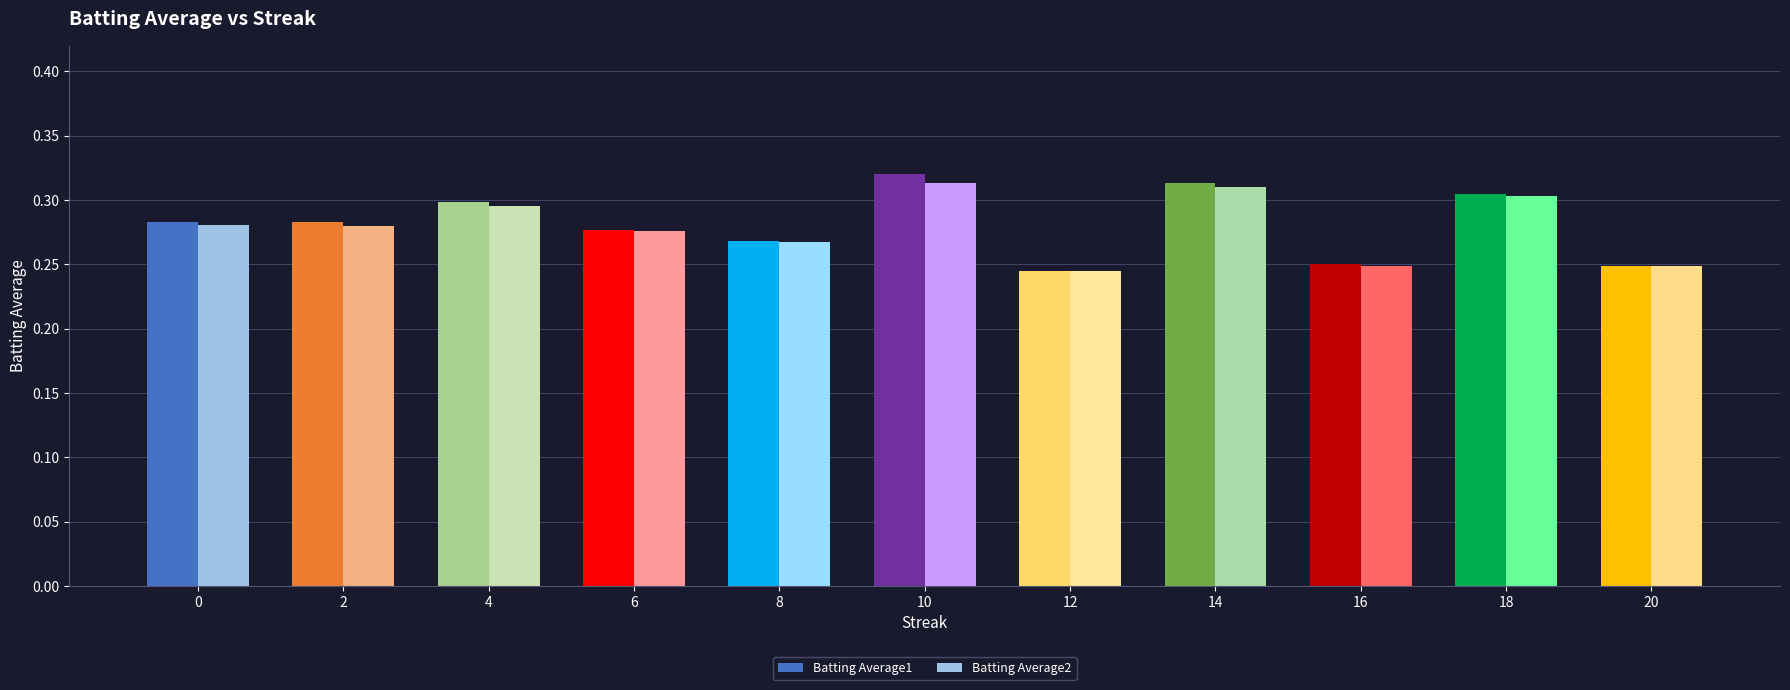

Count the Batting Average1 values in the range 0 to 1.

11